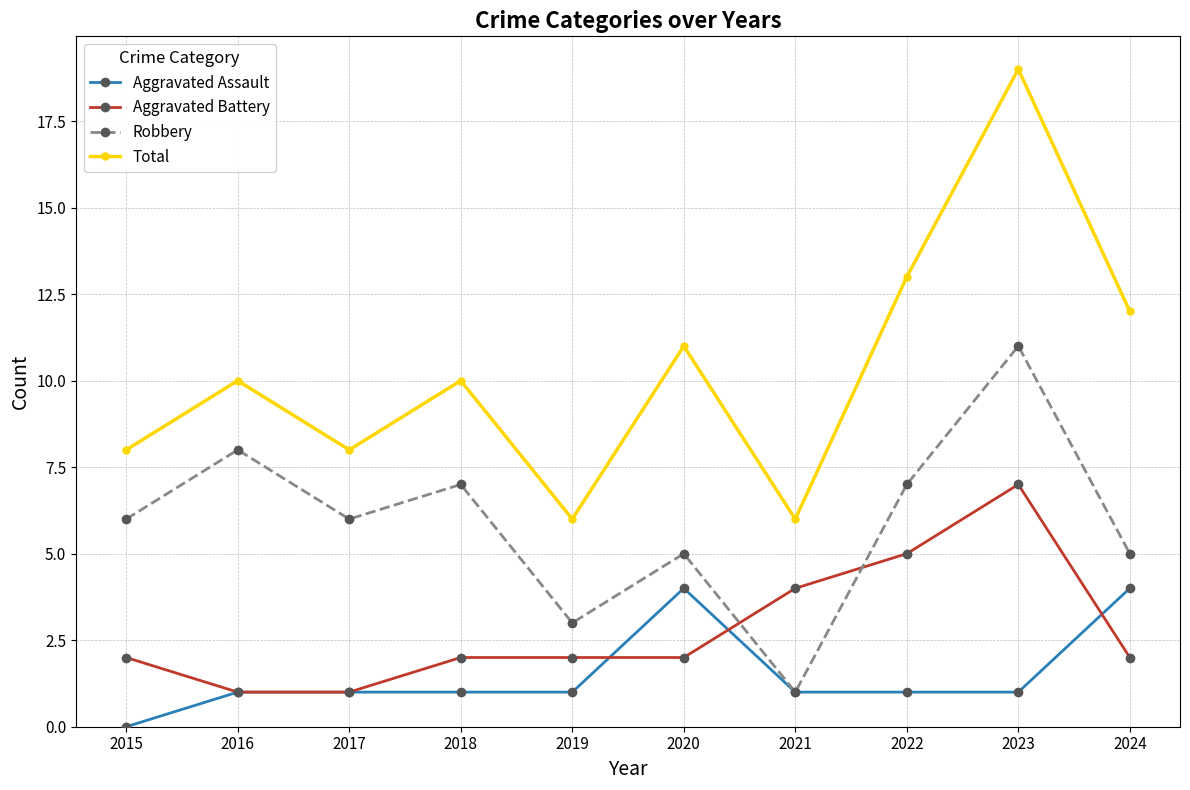

In Total, how many points are higher than both neighbors (excluding endpoints)?

4